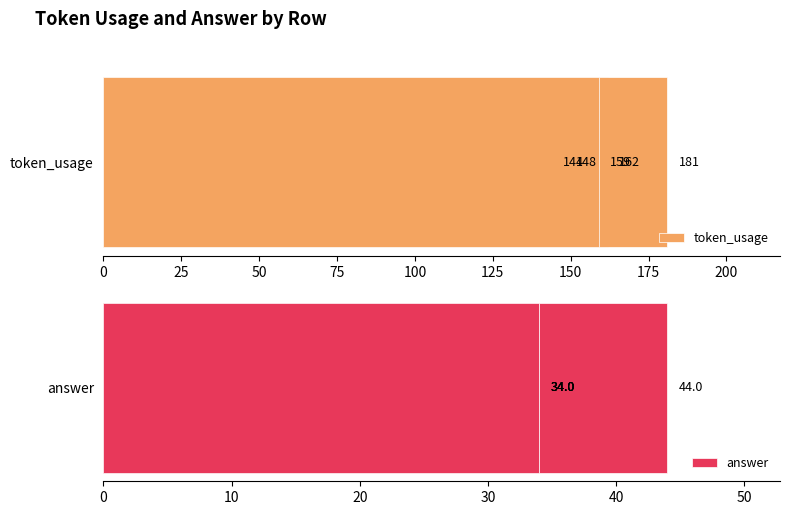

How many distinct data groups are displayed?

2